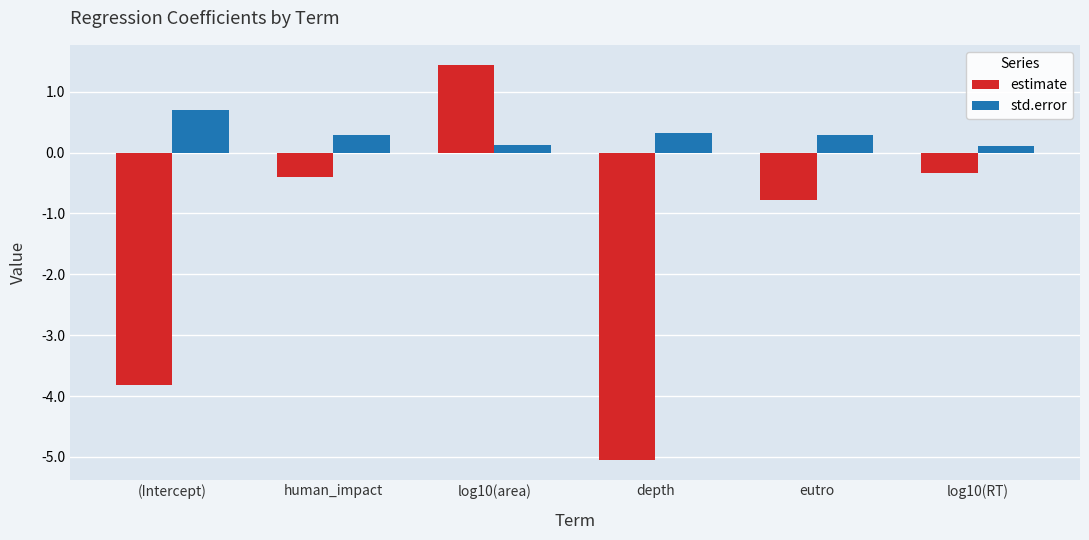

Rank the series by their maximum value, from lowest to highest.

std.error, estimate